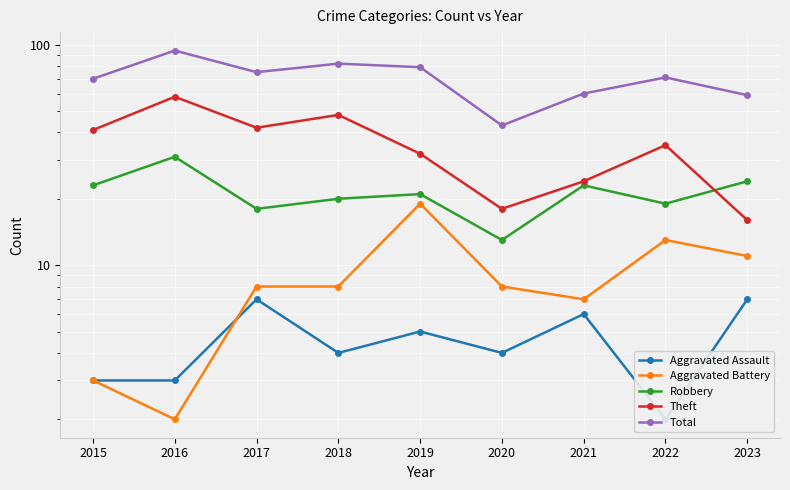

At which category is the sum across all series the highest?

2016